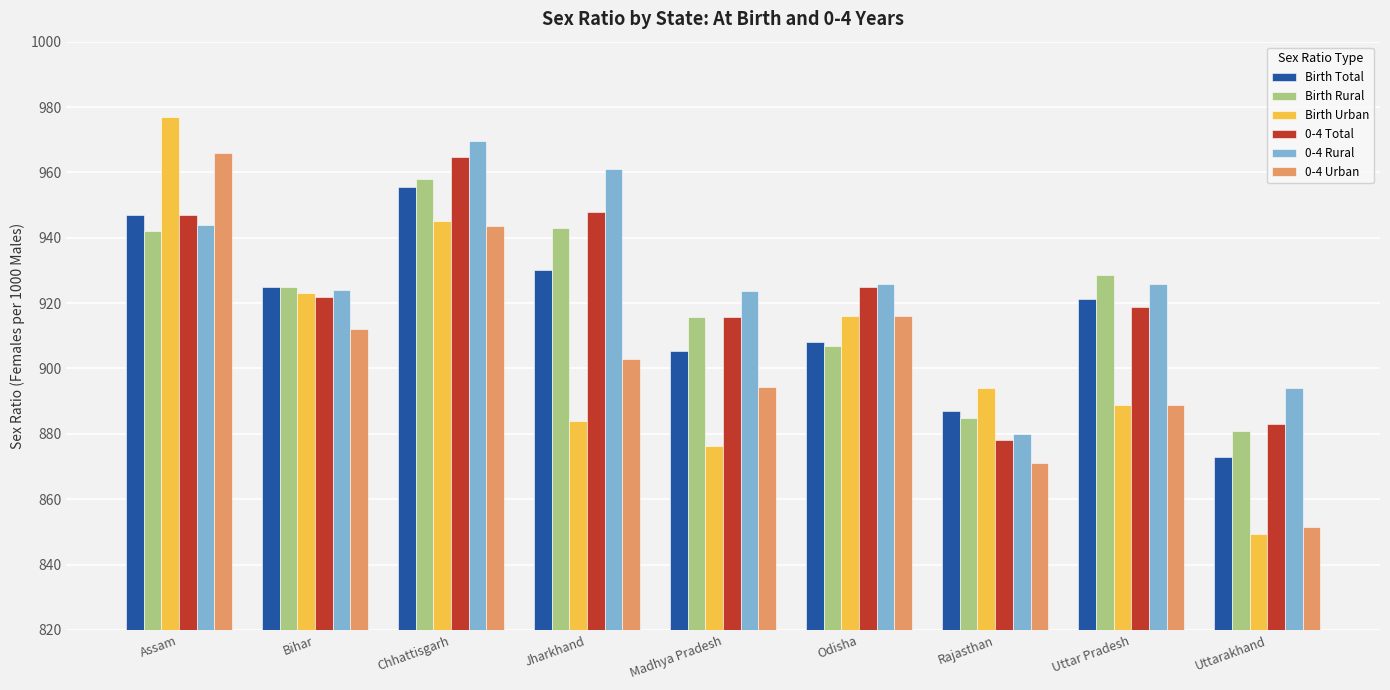

Are the bars horizontal?

No